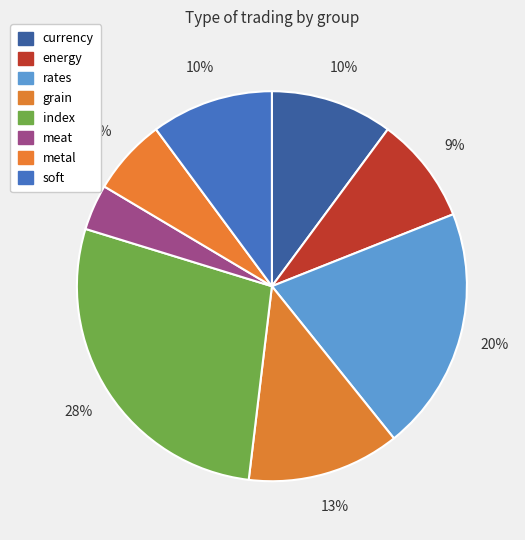

To the nearest percent, what is the average slice percentage?

12%